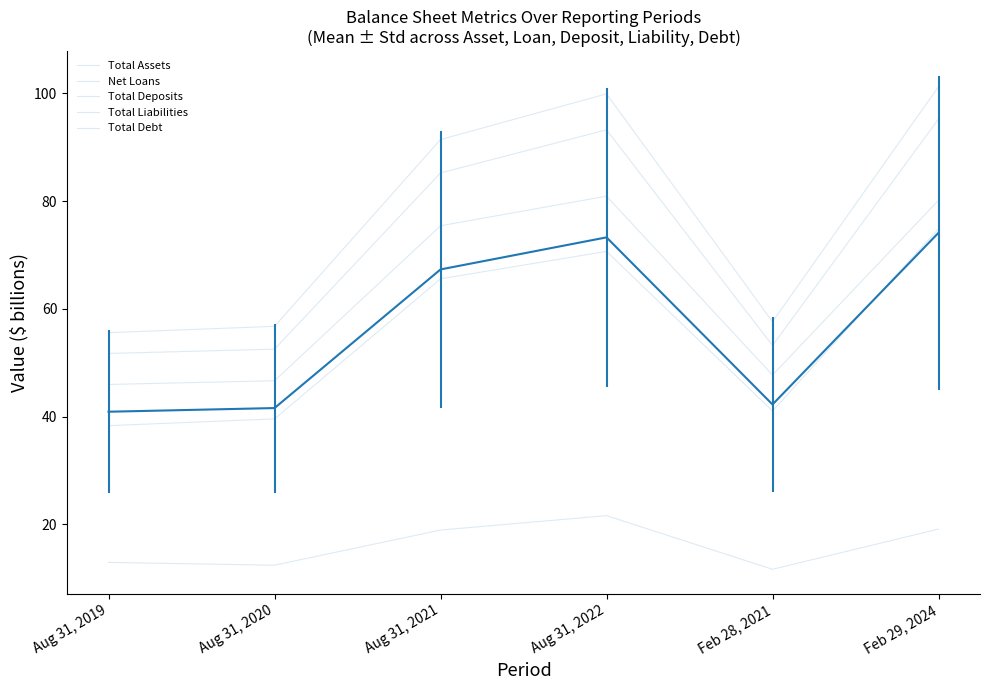

Does the chart have visible grid lines?

No